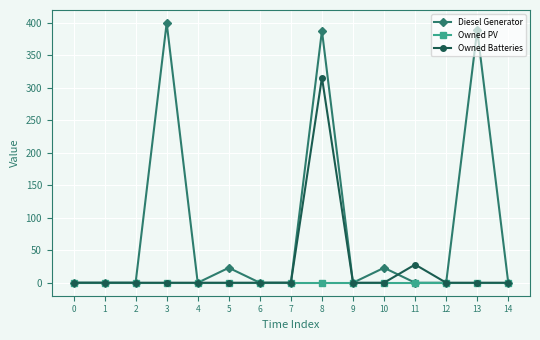

The Owned Batteries series shows 0 at 5. True or false?

True